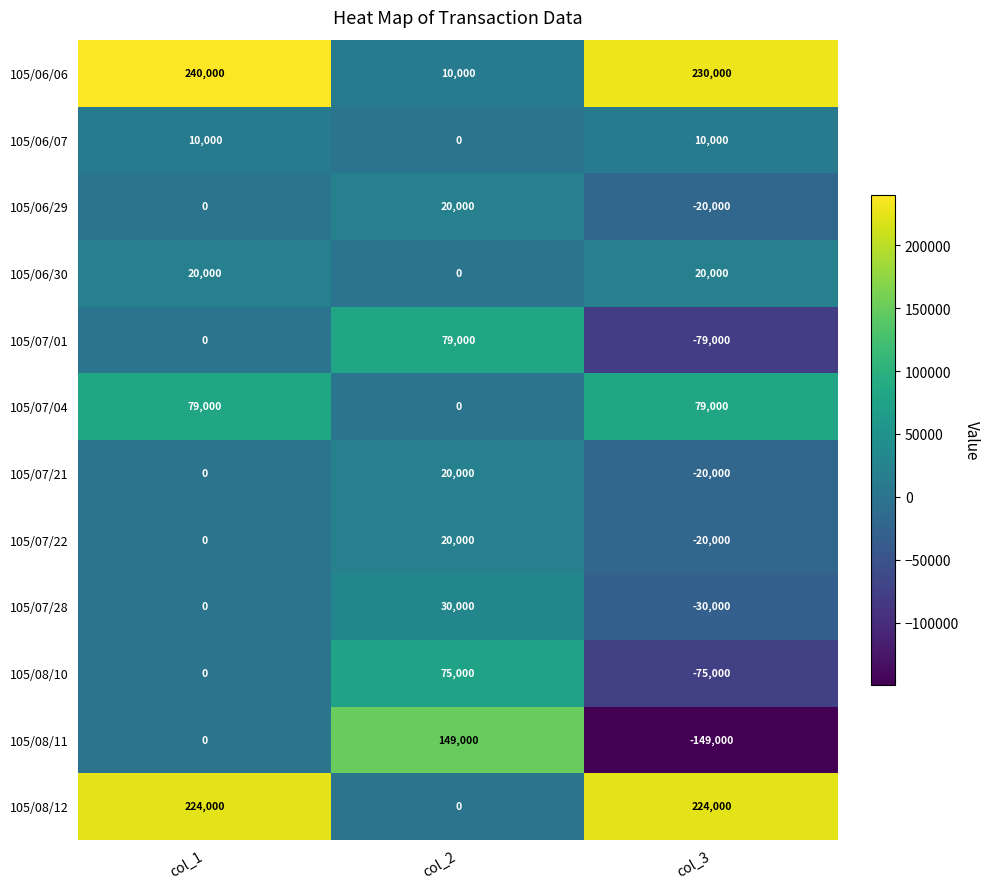

Which series has the largest range (max minus min)?

105/08/11